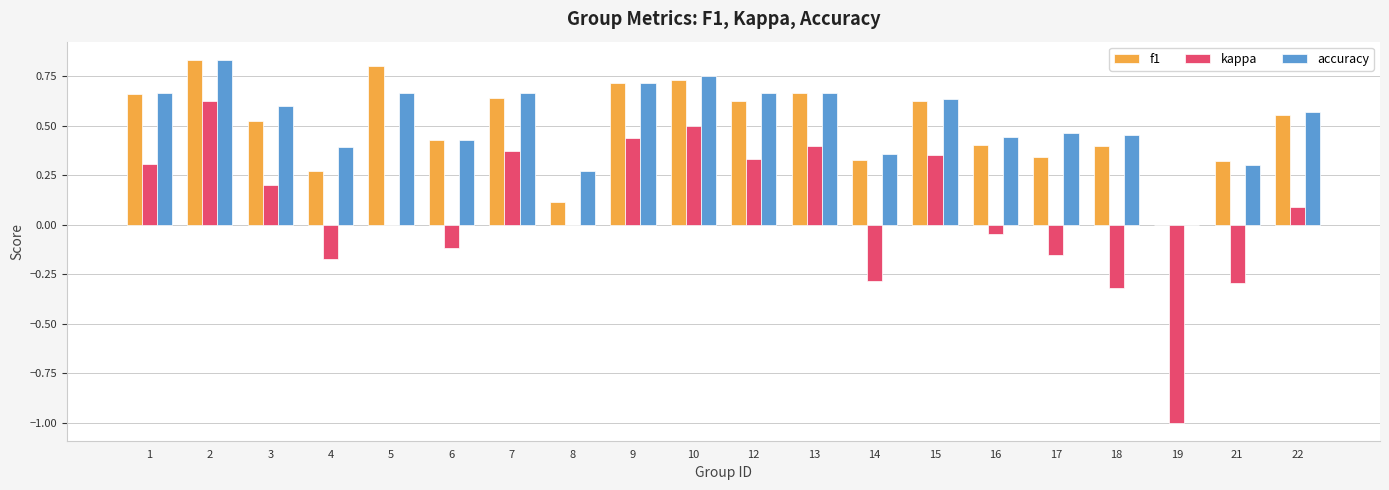

What are all the series names shown in the legend?

f1, kappa, accuracy